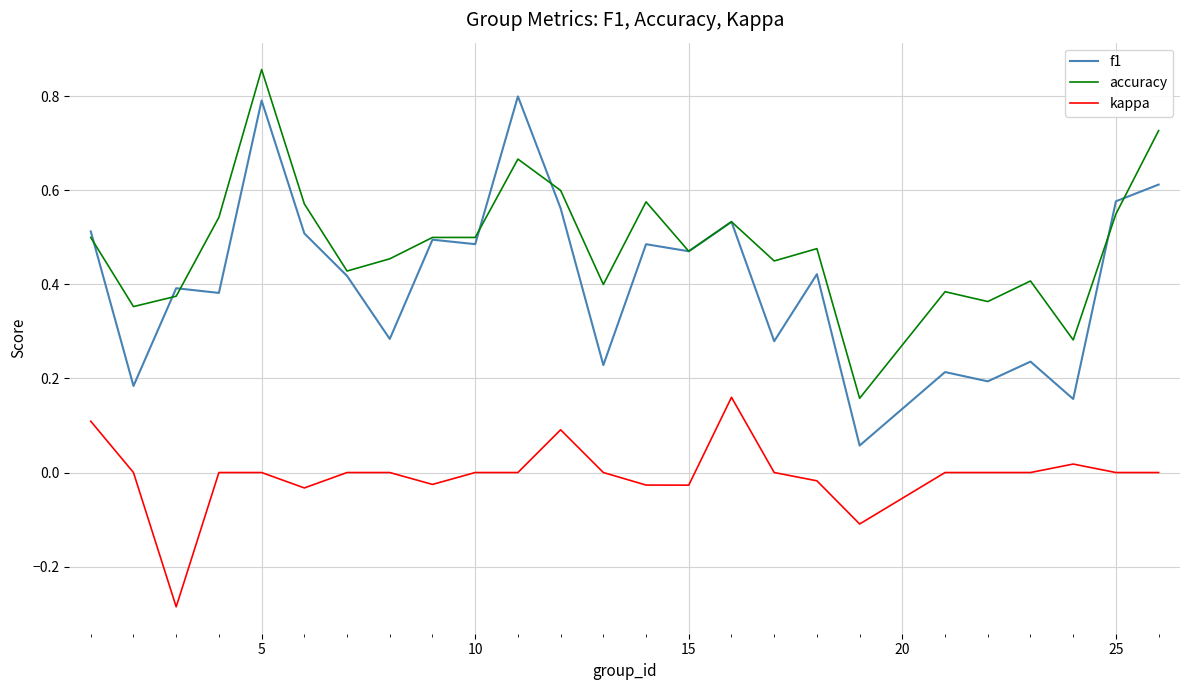

What are all the series names shown in the legend?

f1, accuracy, kappa